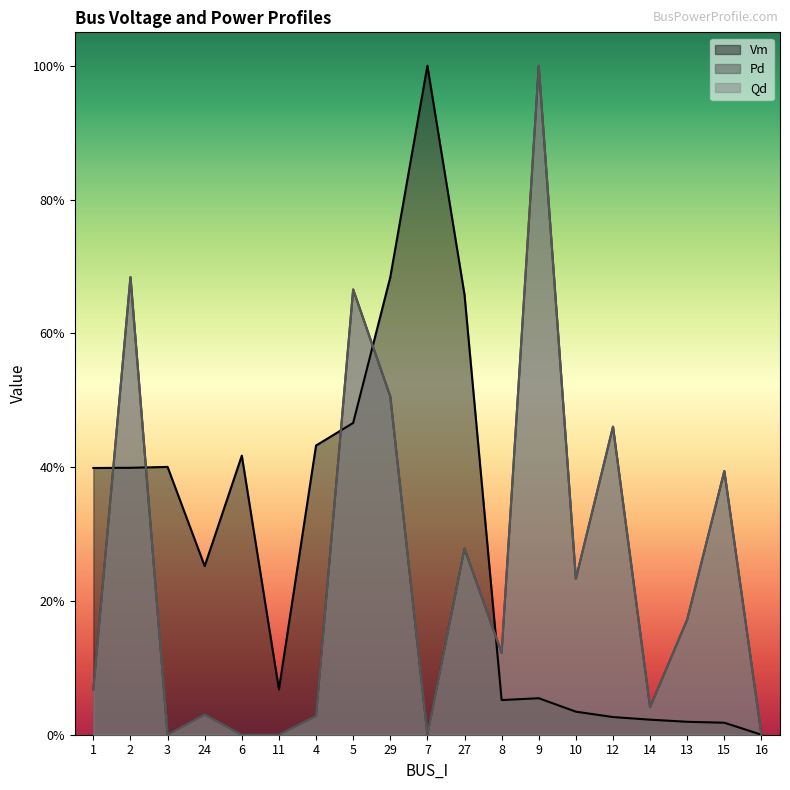

True or false: Qd and Vm intersect in this chart.

True